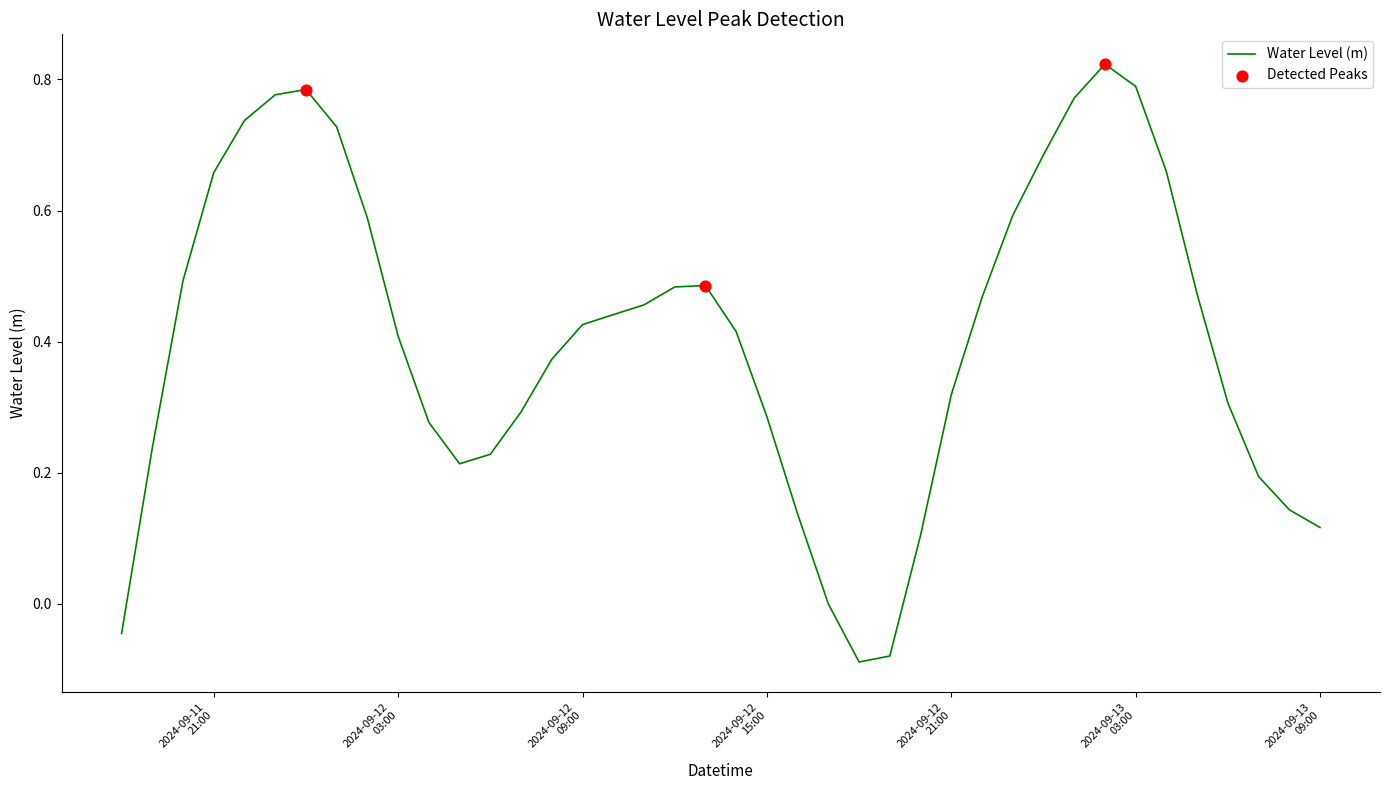

What is the difference between the maximum and minimum values?

0.9